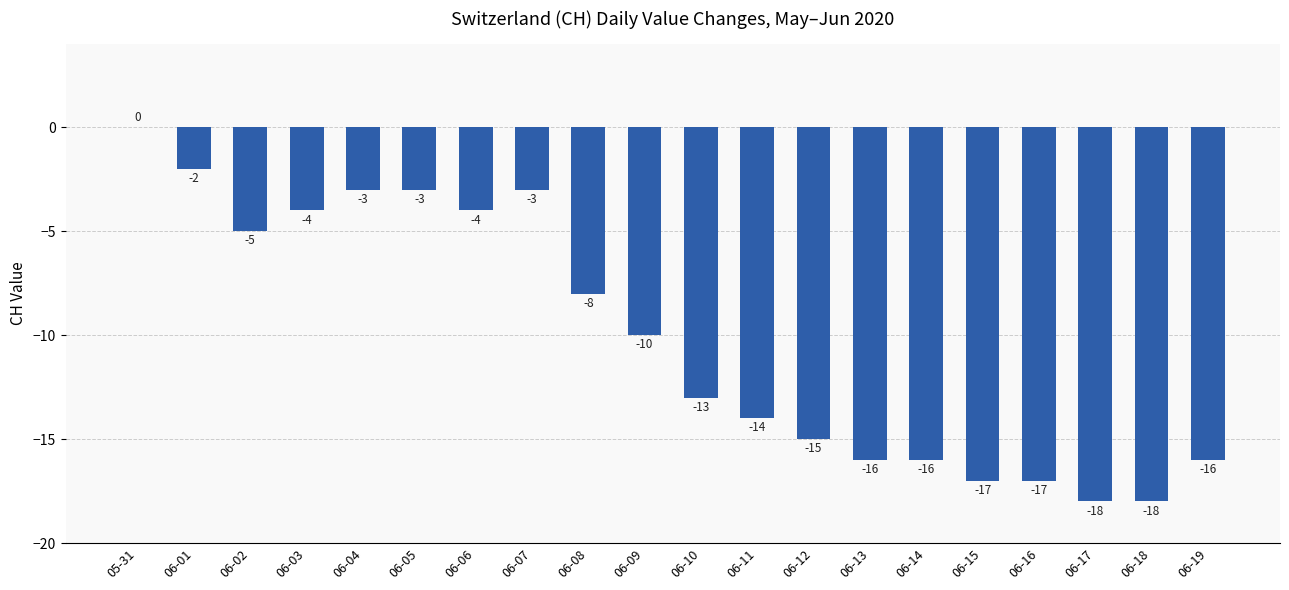

What is the sum of the values at 06-09 and 06-02?

-15